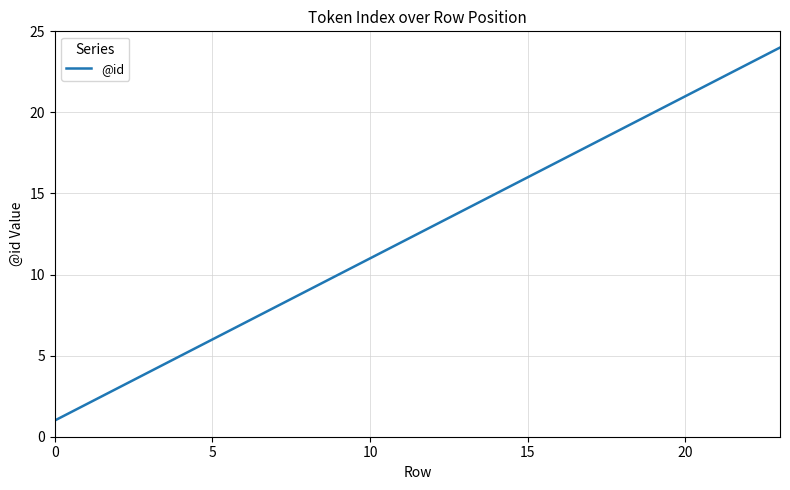

What is the difference between the maximum and minimum values?

23